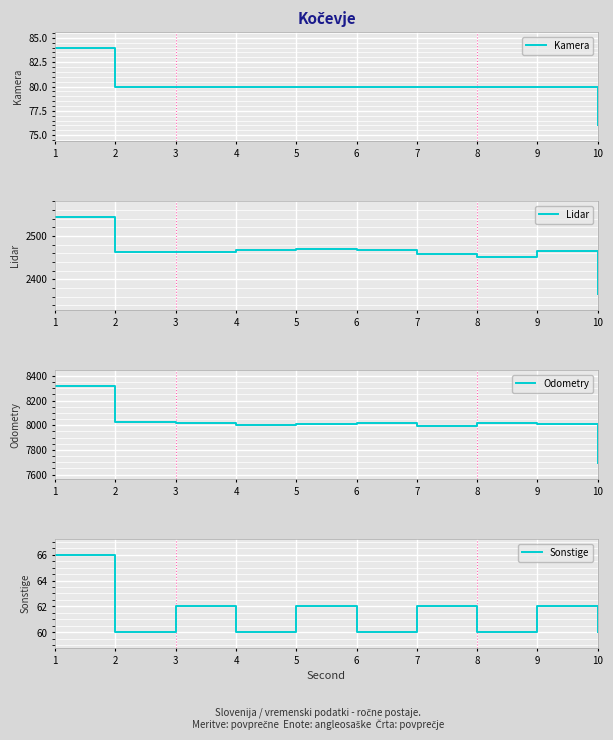

True or false: Kamera and Lidar intersect in this chart.

False